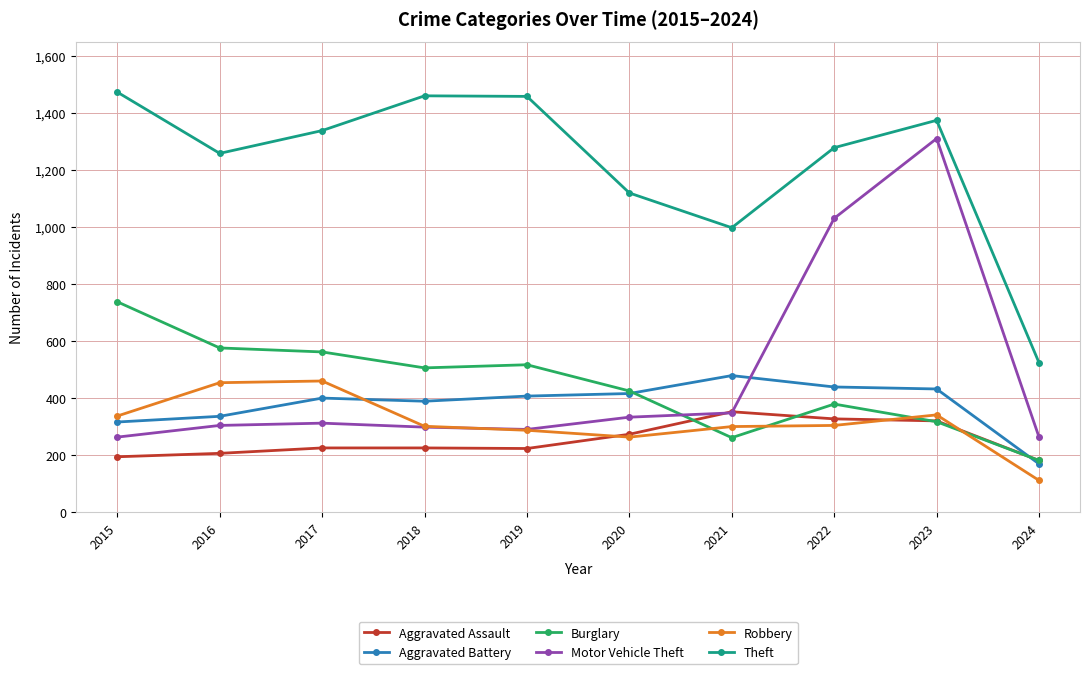

Does the chart display data point markers on the line(s)?

Yes